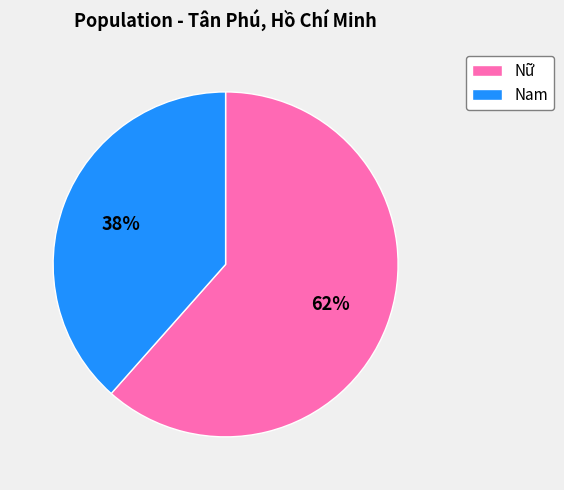

To the nearest percent, what is the average slice percentage?

50%